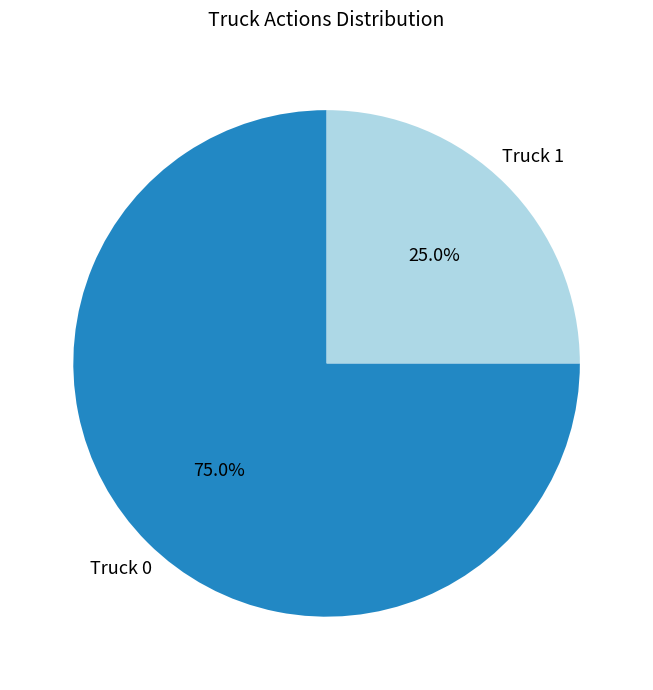

True or false: Truck 1 accounts for 25% of the total.

True